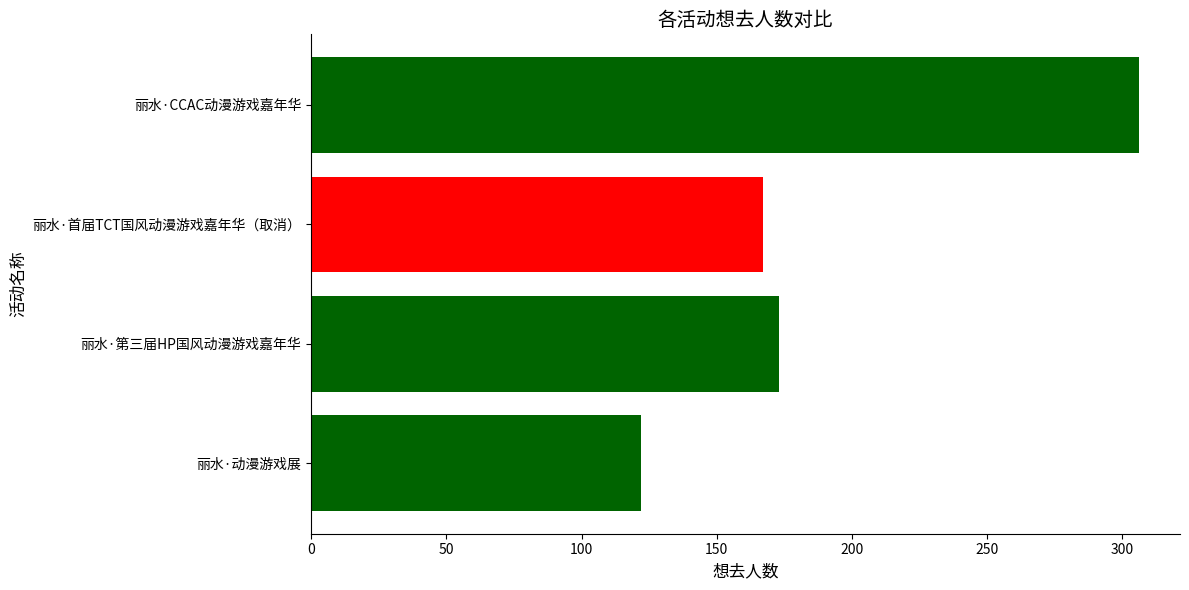

What is the change in value from 丽水·CCAC动漫游戏嘉年华 to 丽水·第三届HP国风动漫游戏嘉年华?

-133